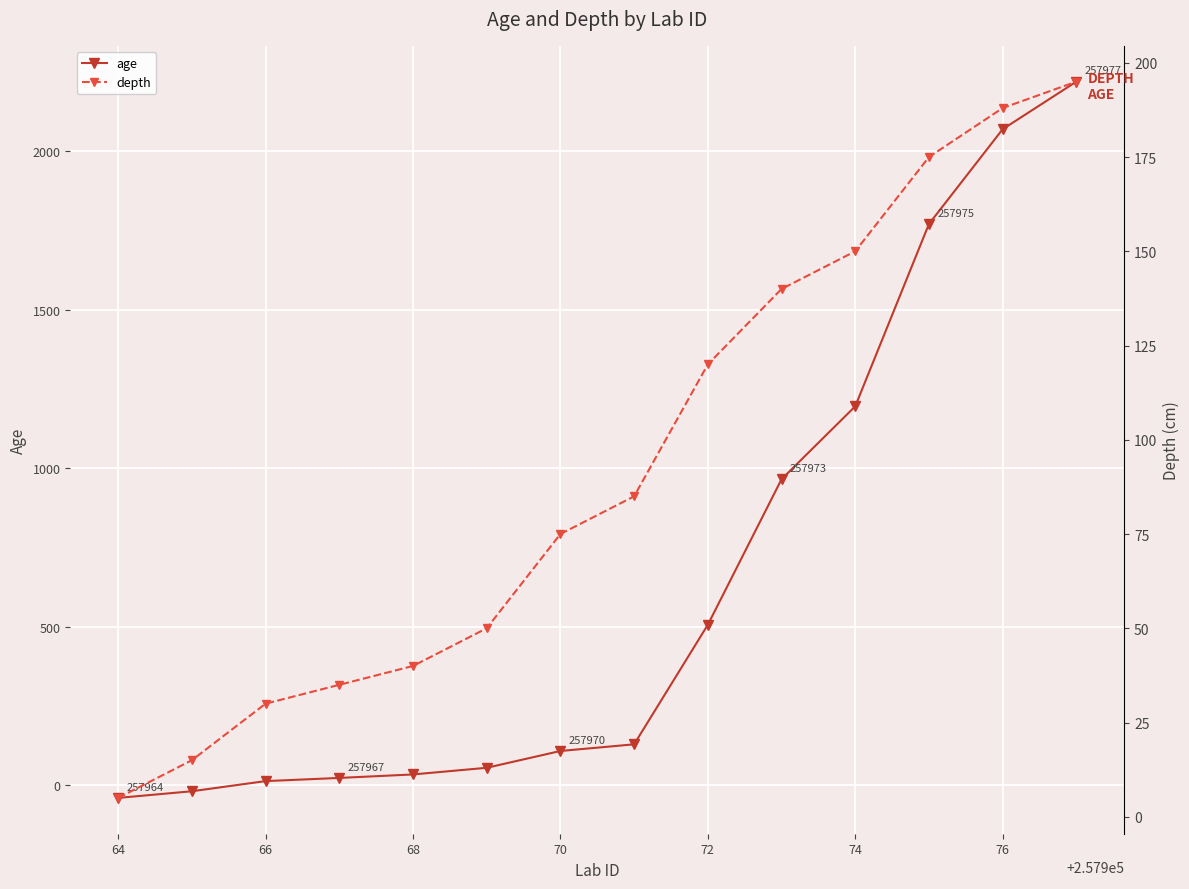

What is the highest value of the age series?

2219